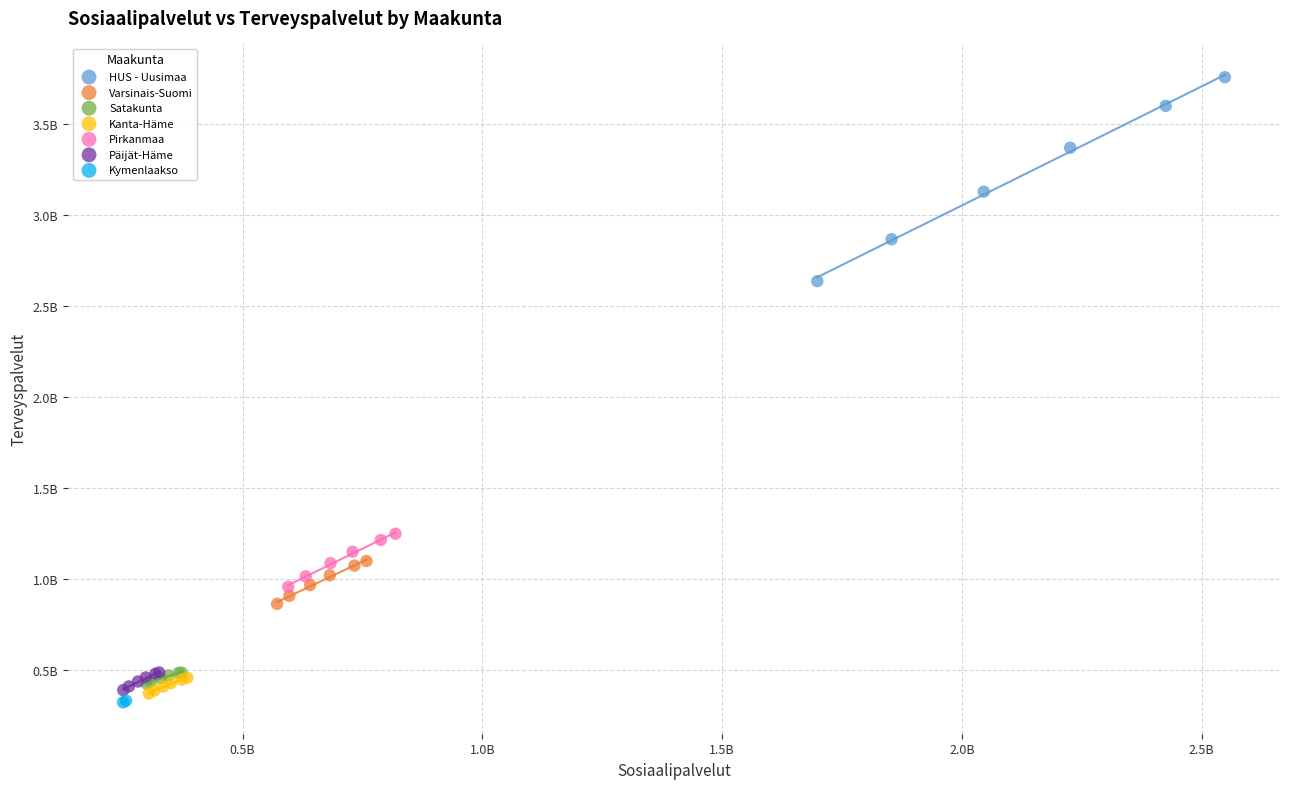

What are all the series names shown in the legend?

HUS - Uusimaa, Varsinais-Suomi, Satakunta, Kanta-Häme, Pirkanmaa, Päijät-Häme, Kymenlaakso